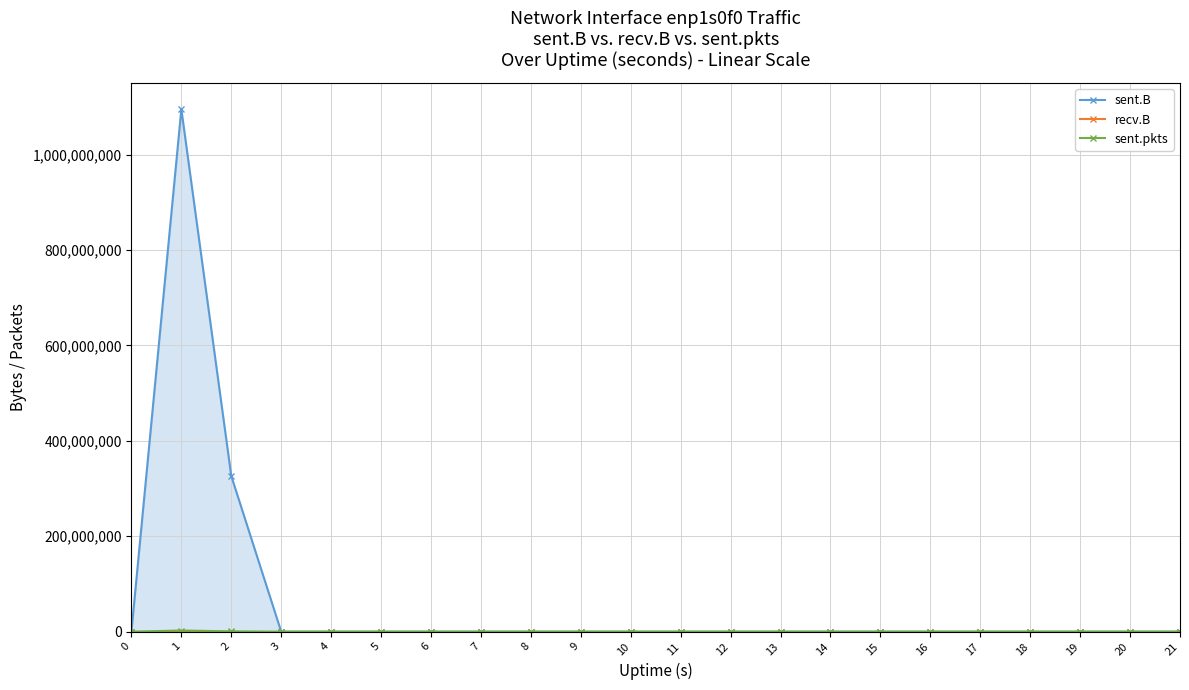

The sent.B series shows 747289691 at 9. True or false?

False